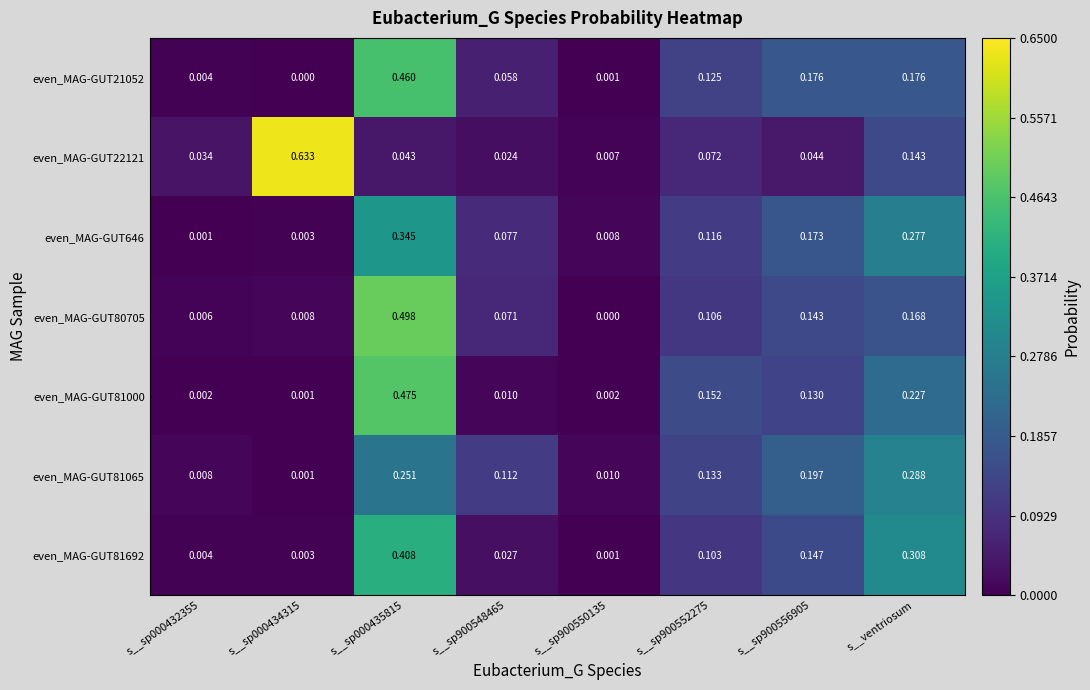

Is the value of even_MAG-GUT22121 at s__sp900550135 greater than the value of even_MAG-GUT646 at s__sp900548465?

No